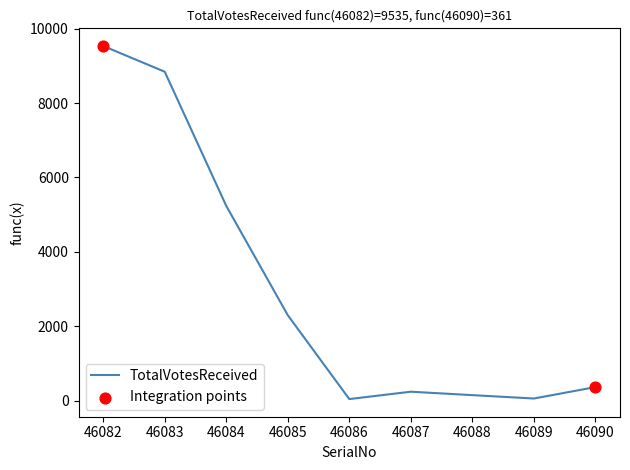

What is the change in value from 46083 to 46089?

-8789